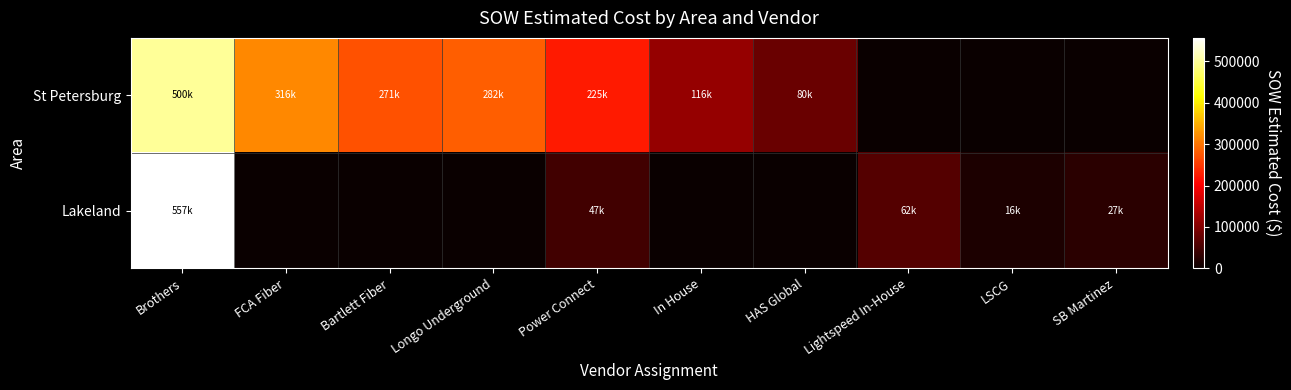

Which series has the largest total across all categories?

St Petersburg